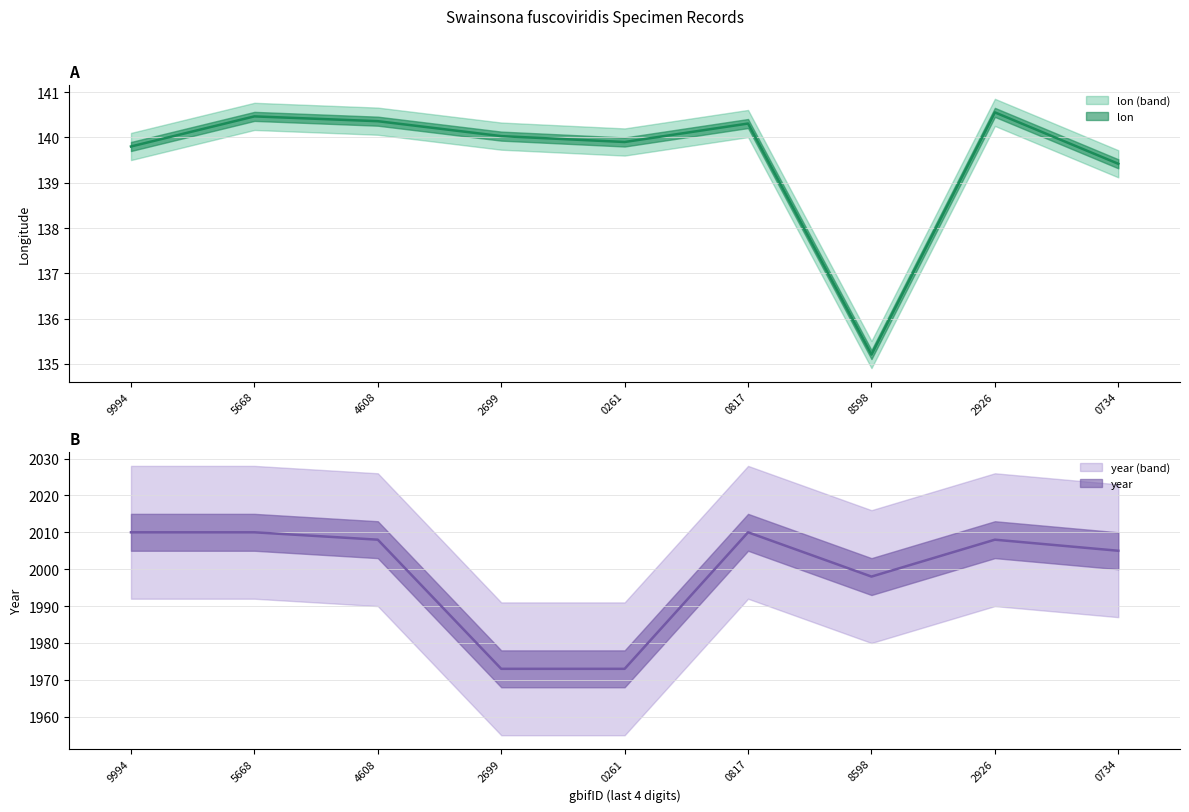

How many lines are shown in the chart?

2